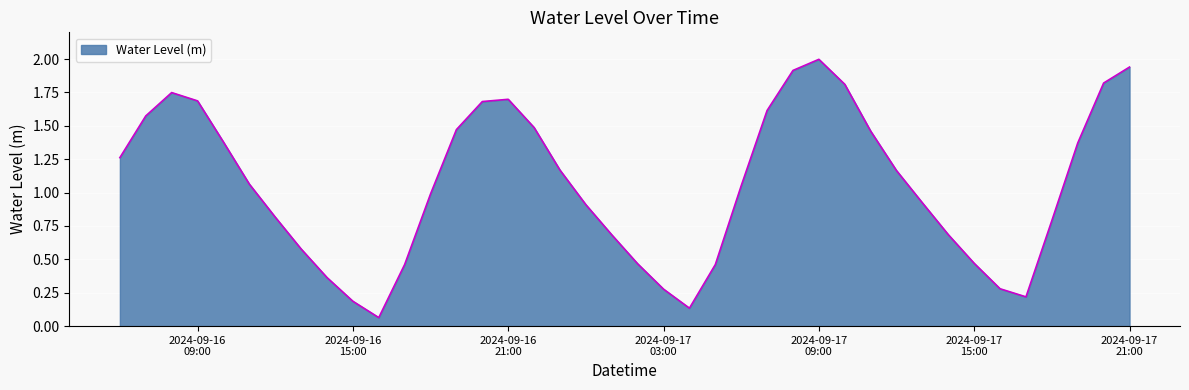

What is the maximum value shown in the chart?

2.0